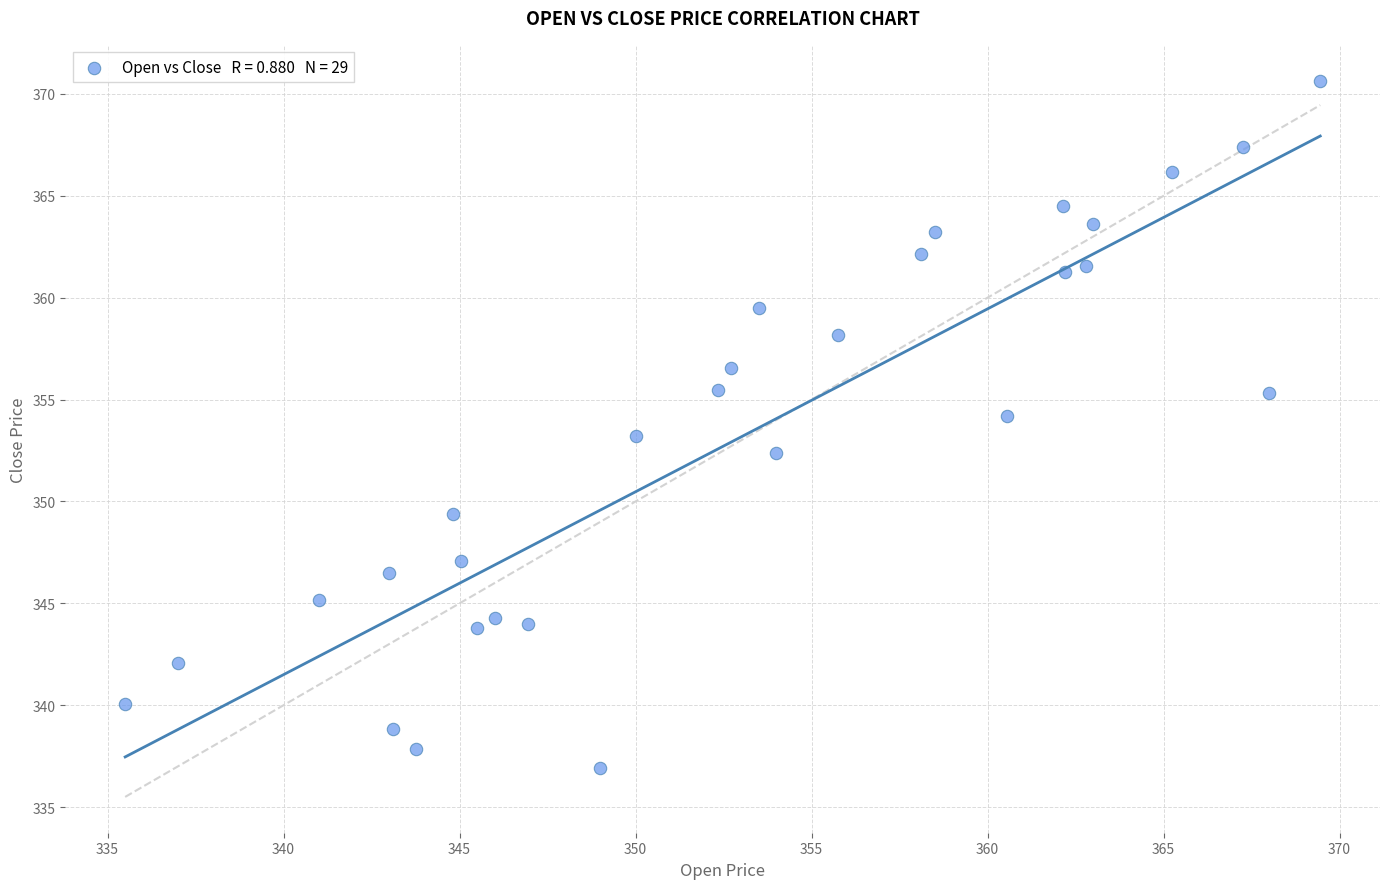

What is the range of X values (max minus min)?

34.0